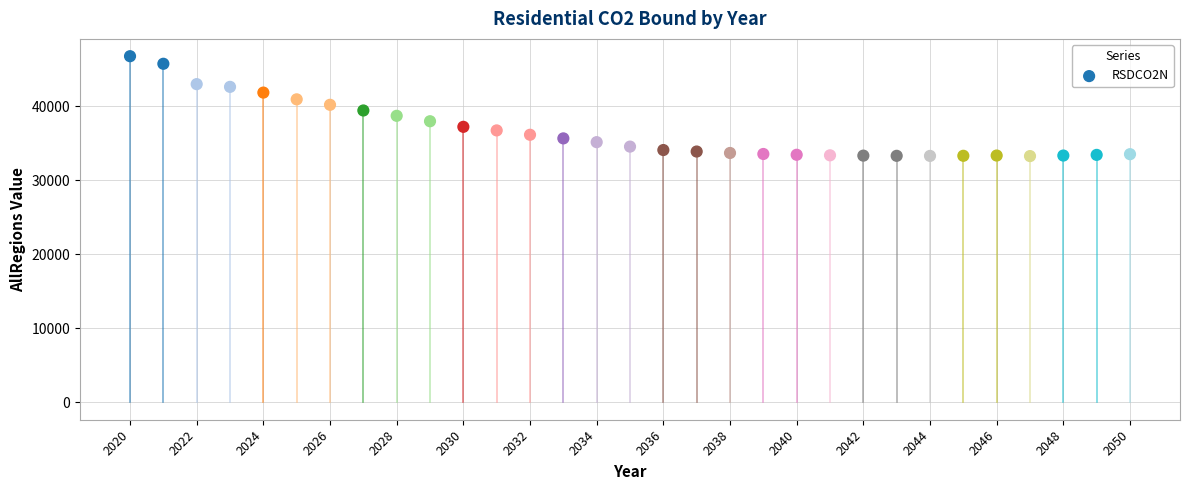

What is the range of Y values (max minus min)?

13484.8